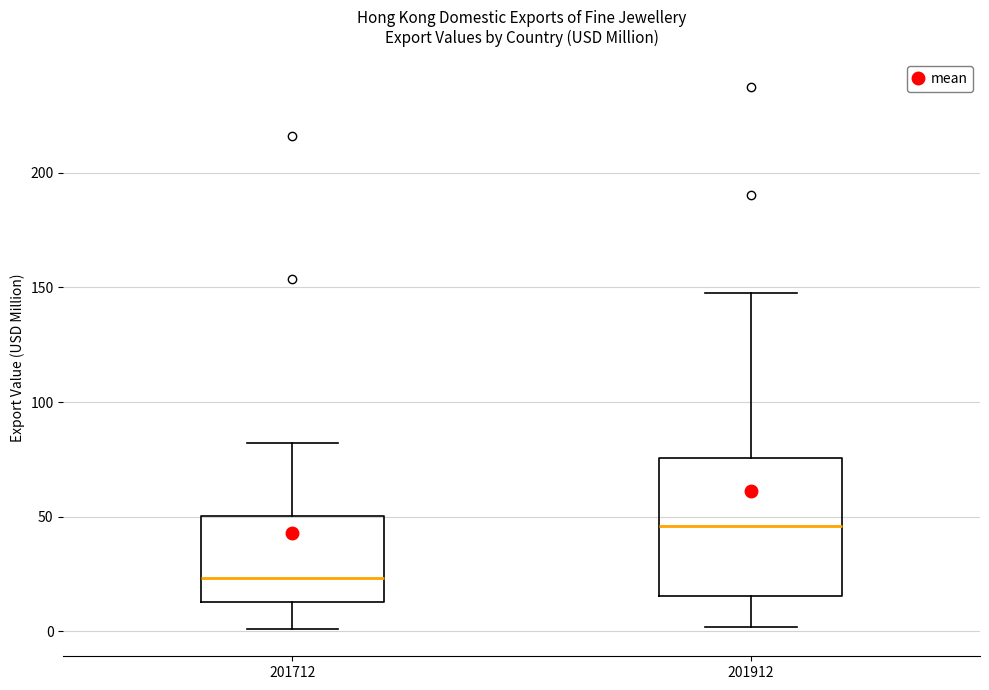

Which box is the tallest, from its lower edge to its upper edge?

201912